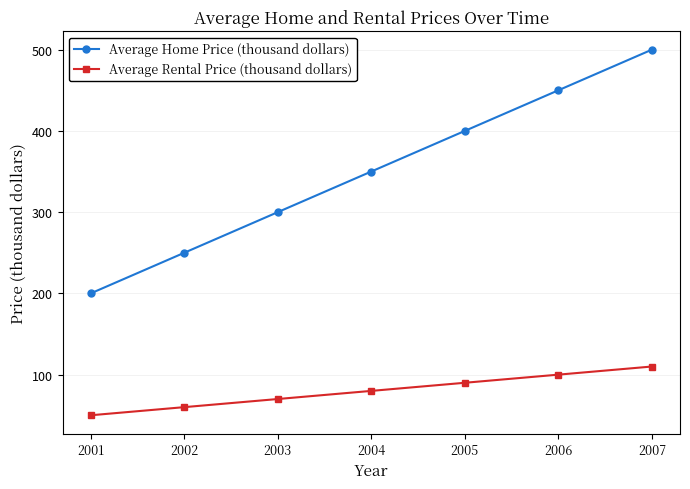

True or false: Average Rental Price (thousand dollars) and Average Home Price (thousand dollars) cross at least once.

False